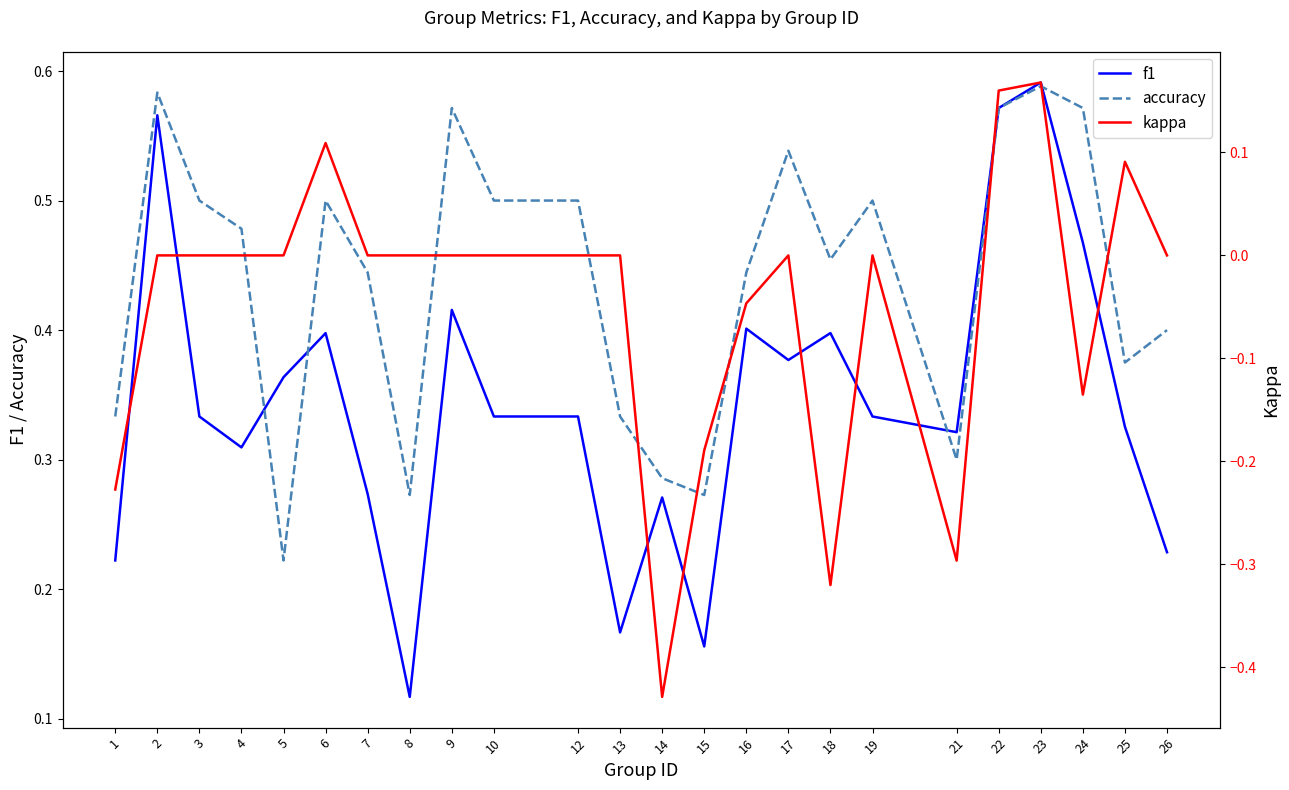

What is the difference between the highest and lowest values at 18?

0.8